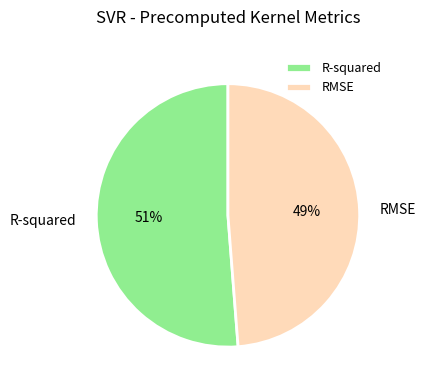

Combined, do RMSE and R-squared account for over 50%?

Yes